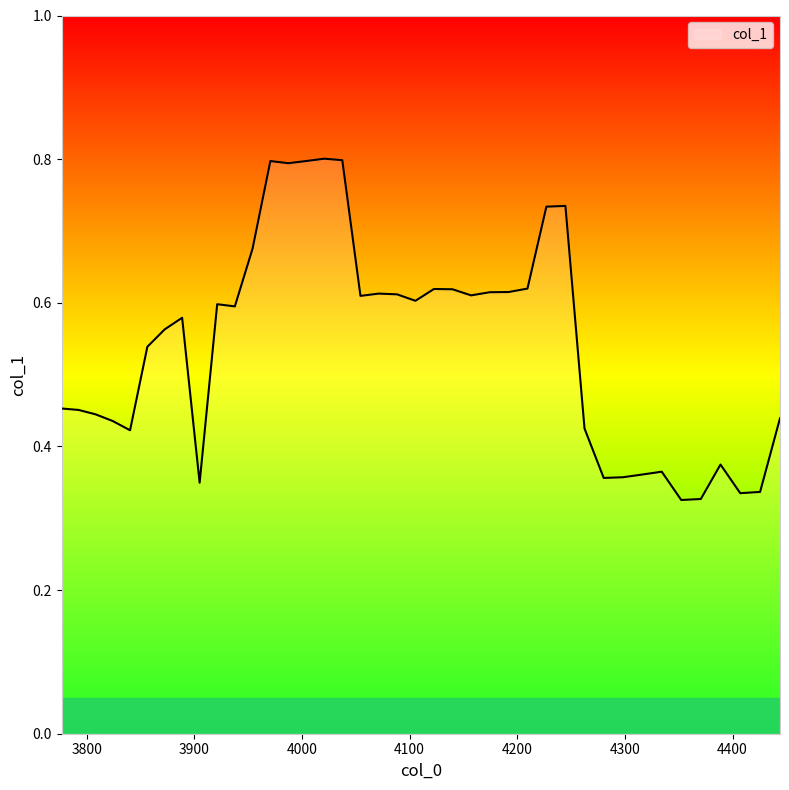

How many values are between 0 and 1?

40